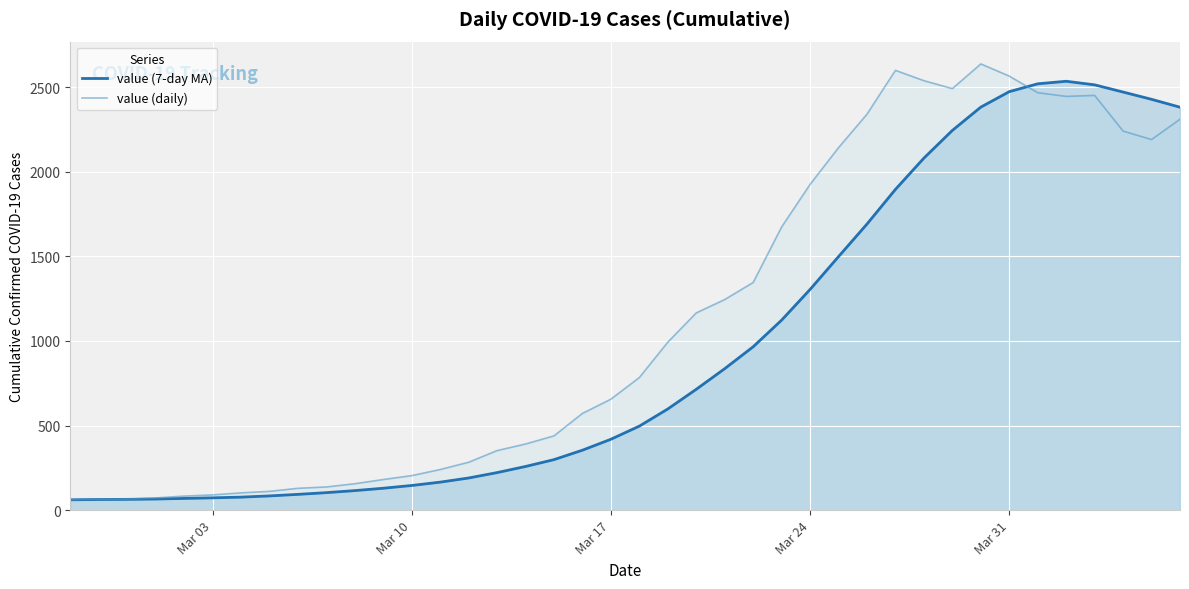

What is the total value across all series at Mar 03?

162.7